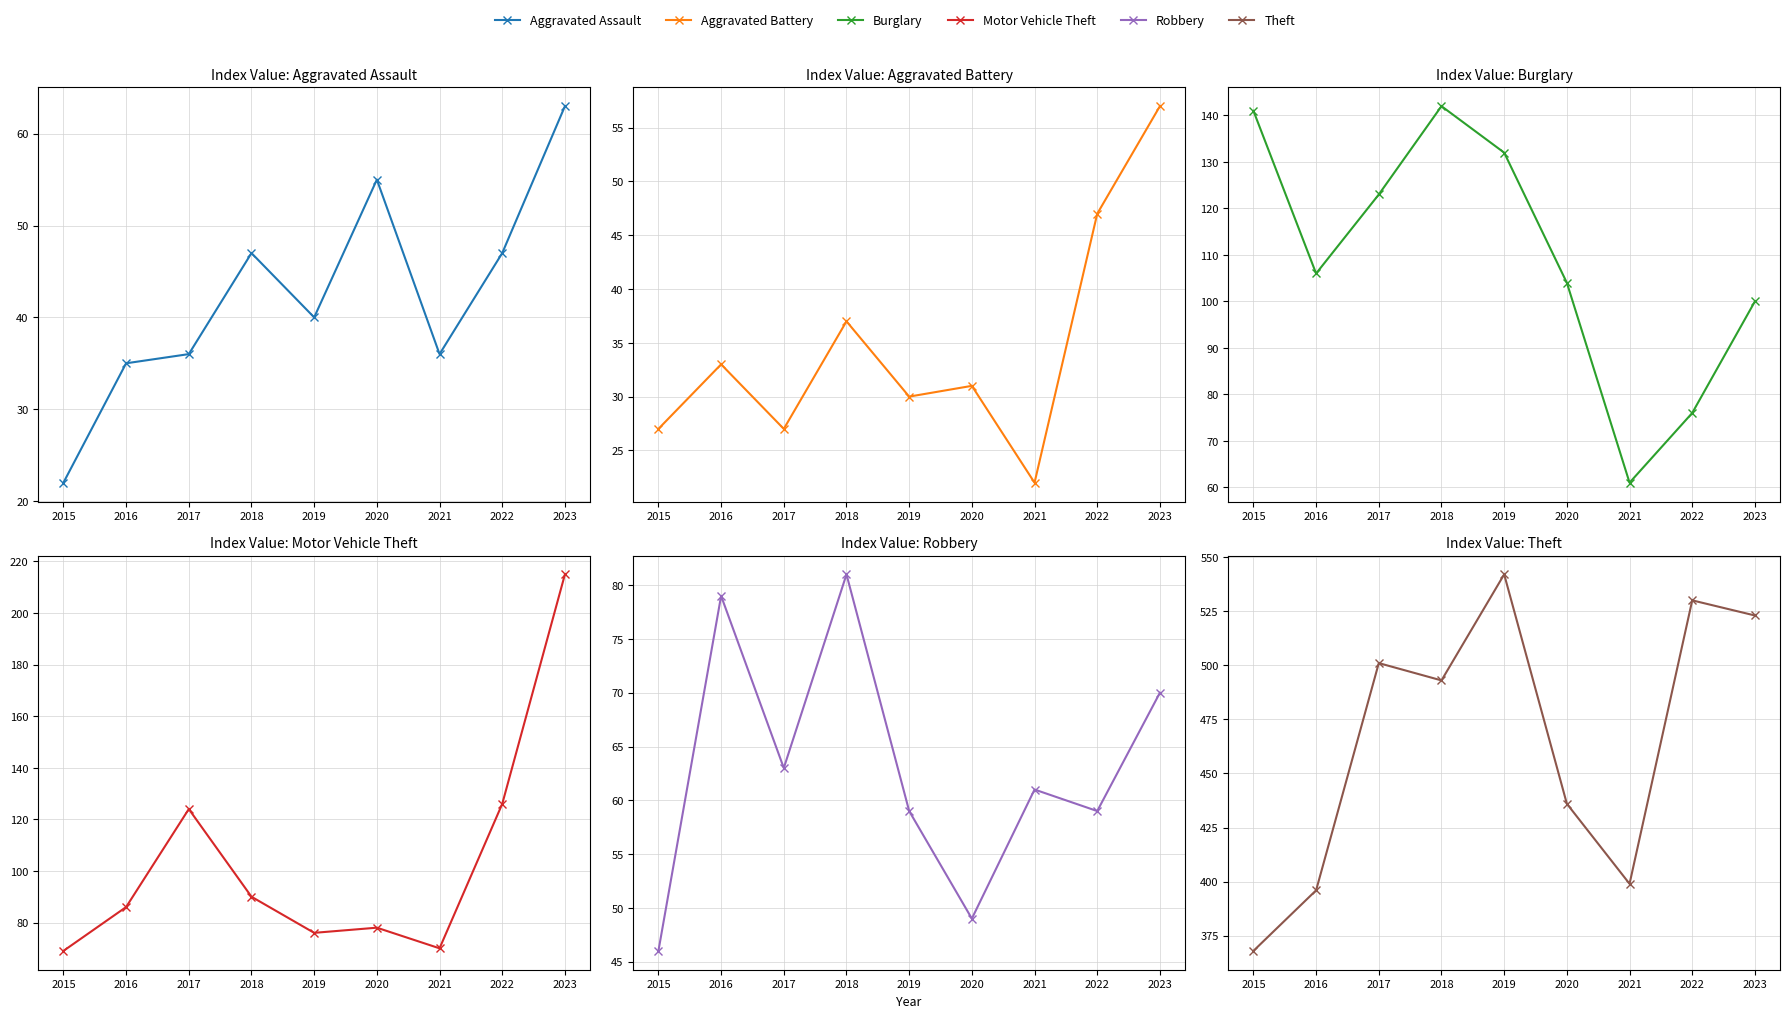

What is the sum of the Motor Vehicle Theft values at 2016 and 2021?

156